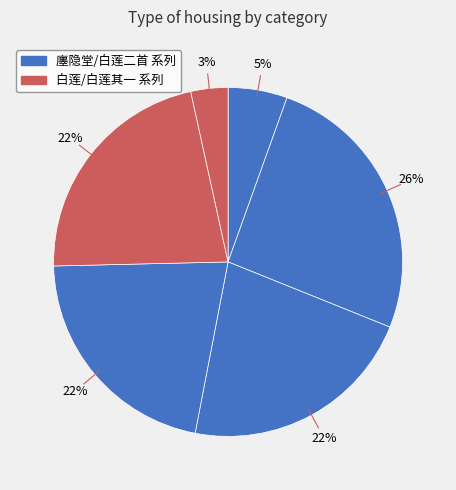

Count the number of slices in the pie.

6